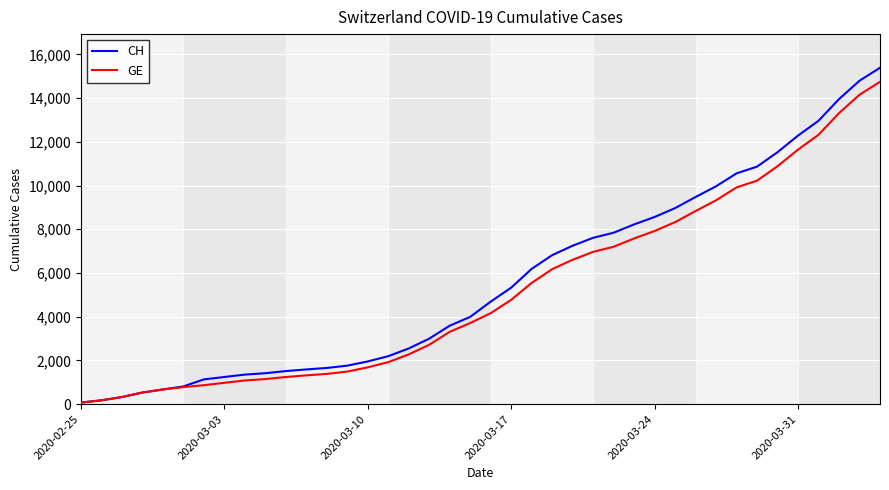

What is the maximum value for CH?

15390